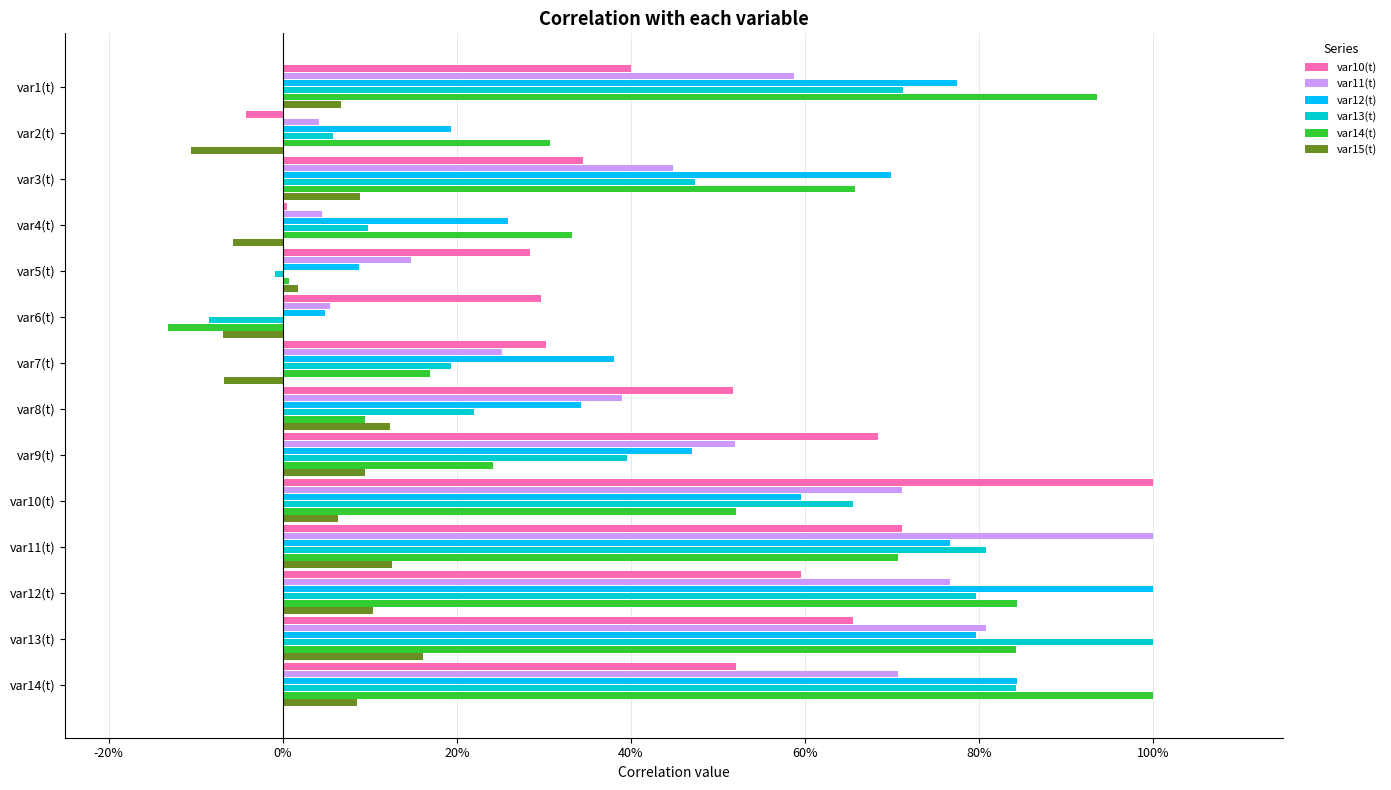

What are all the series names shown in the legend?

var10(t), var11(t), var12(t), var13(t), var14(t), var15(t)